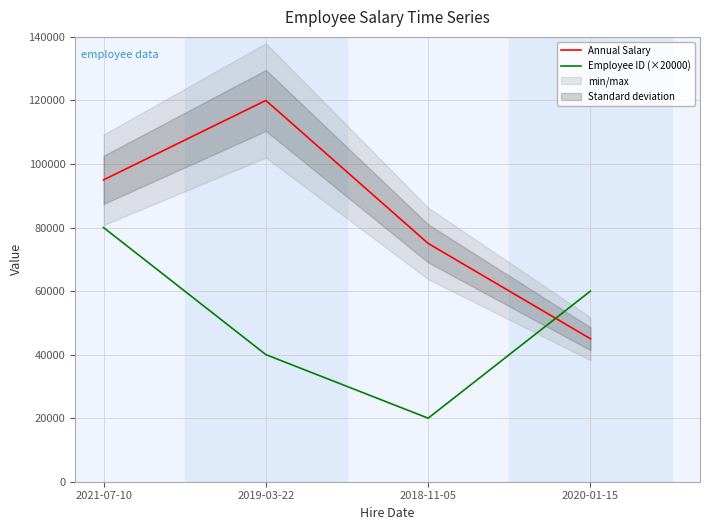

After their last crossing, which series has the higher values: Employee ID (×20000) or Annual Salary?

Employee ID (×20000)